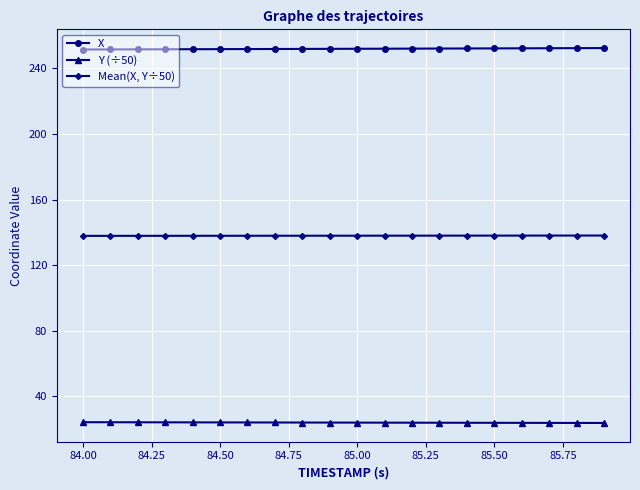

List the series in order of their peak value, lowest first.

Y (÷50), Mean(X, Y÷50), X